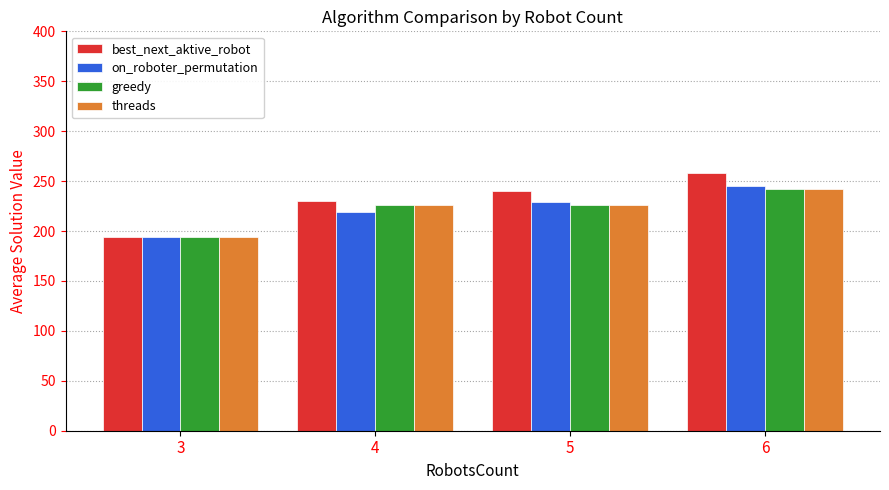

How many bars are there in each group?

4